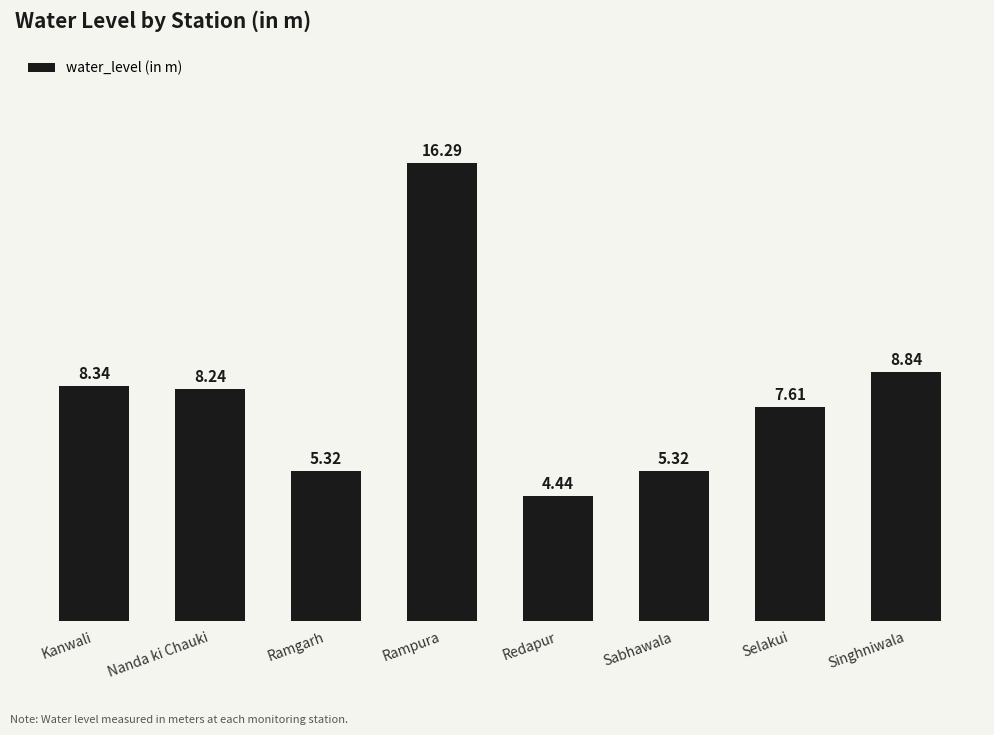

What is the difference between the maximum and second lowest values?

11.0